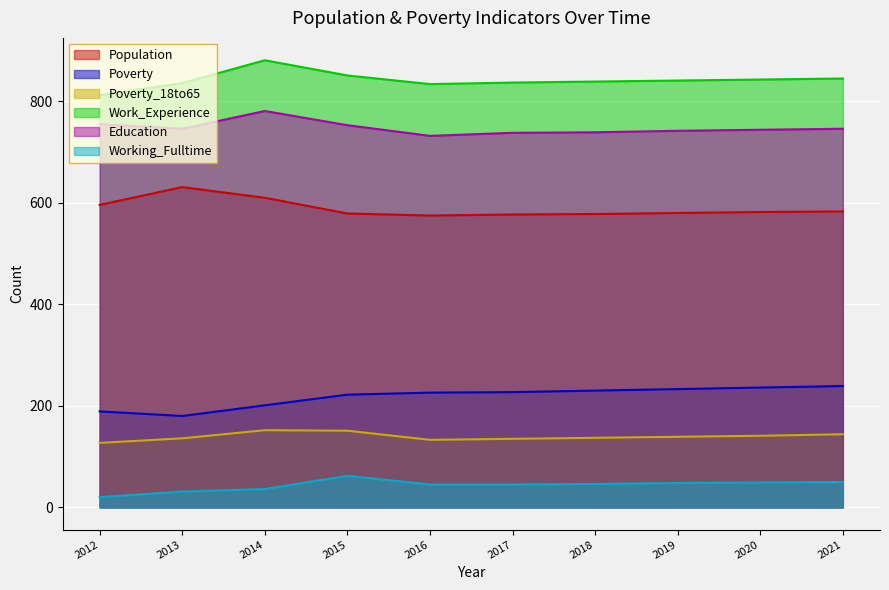

True or false: Education and Population cross at least once.

False